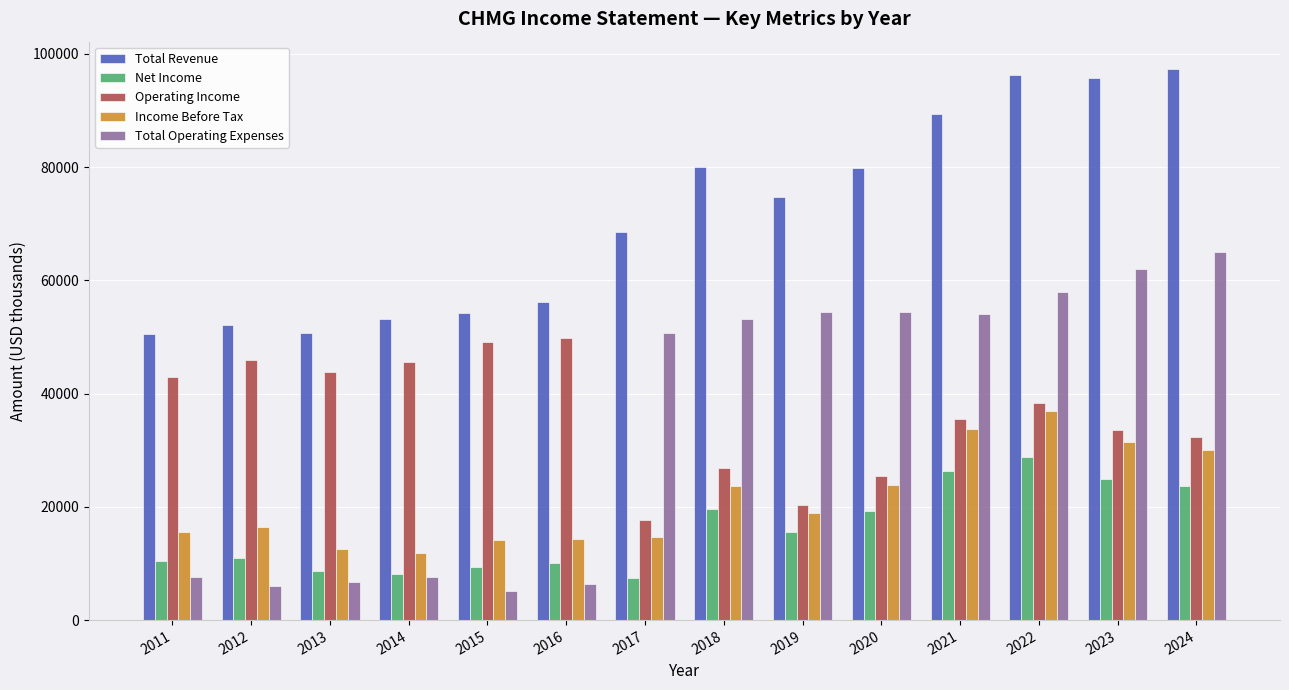

Which series has the widest spread of values?

Total Operating Expenses